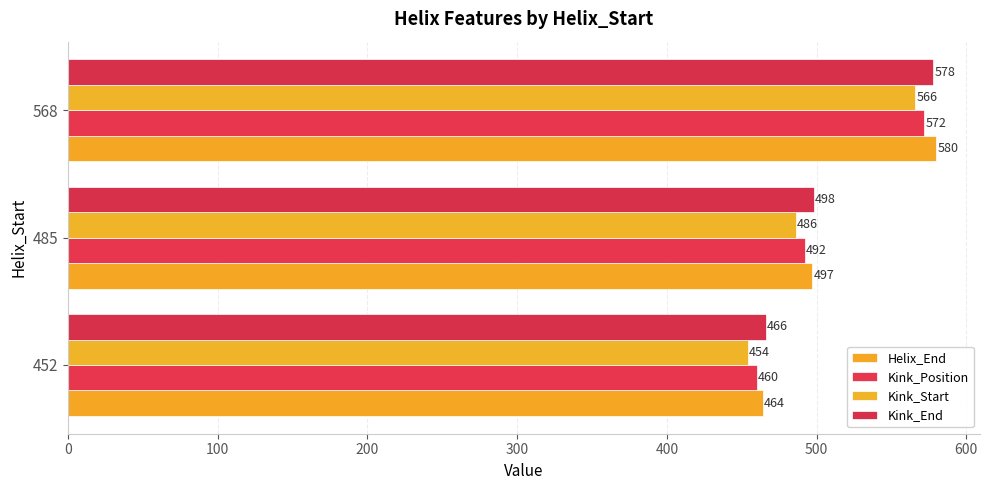

What is the difference between the maximum and minimum values in the Kink_Start series?

112